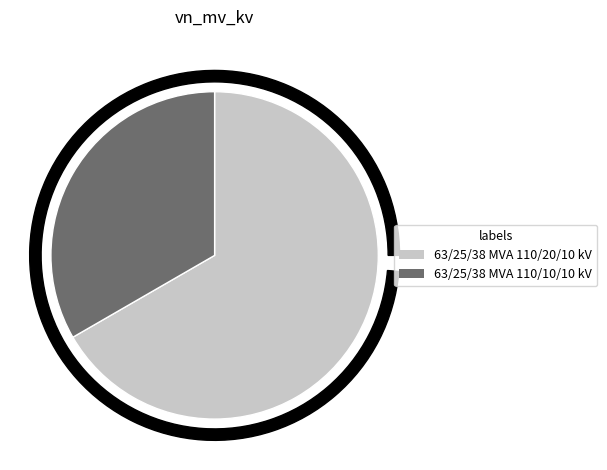

How much of the chart is everything except 63/25/38 MVA 110/20/10 kV?

33.3%